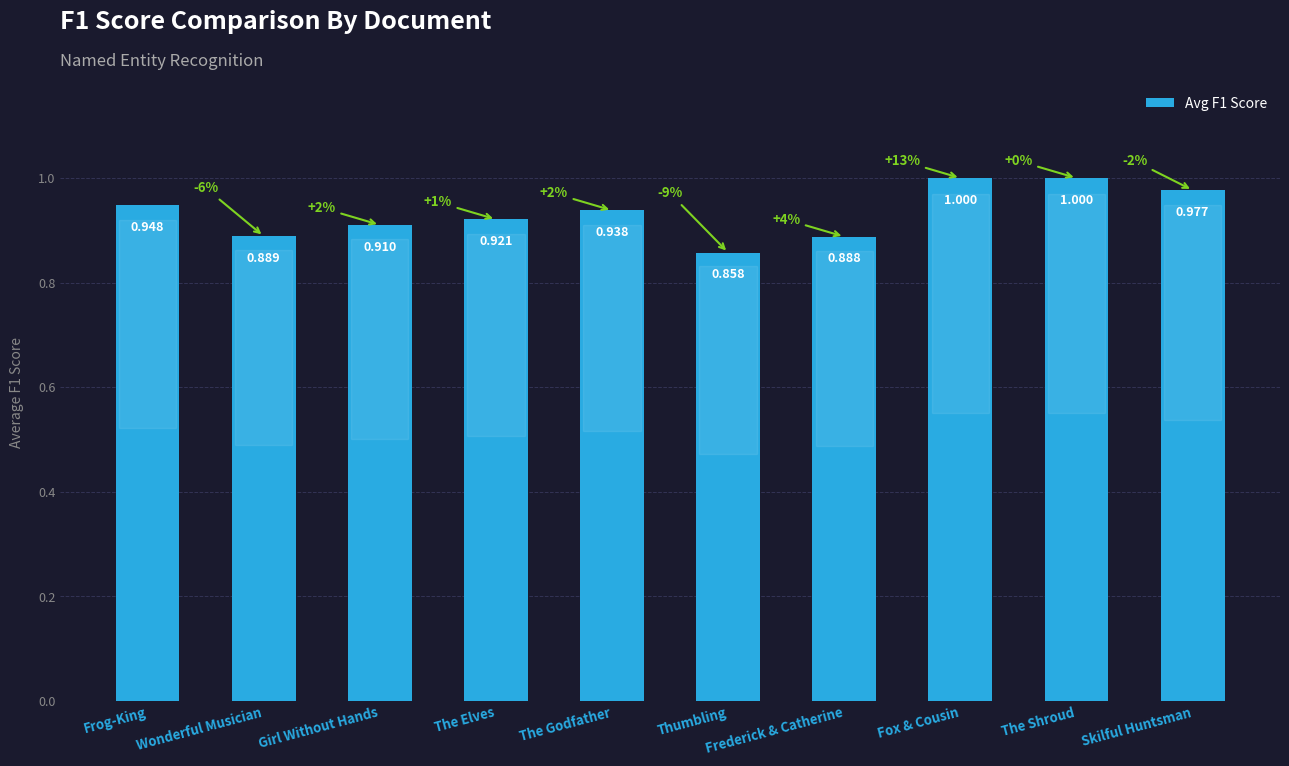

Where is the data nearest to the value 0?

Thumbling